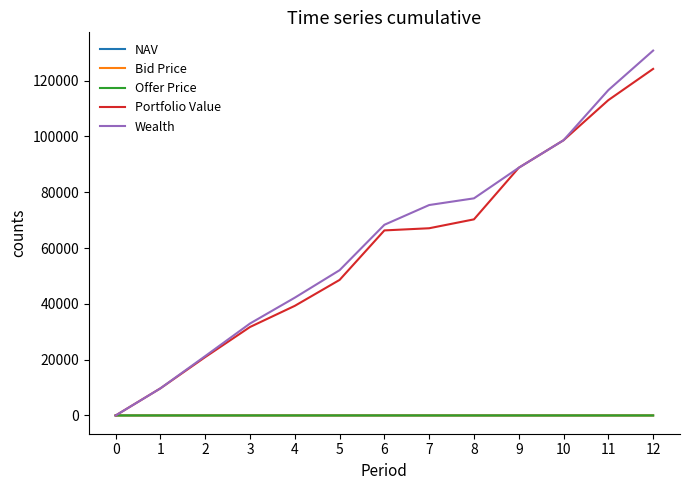

How many values in the Offer Price series exceed 13?

7